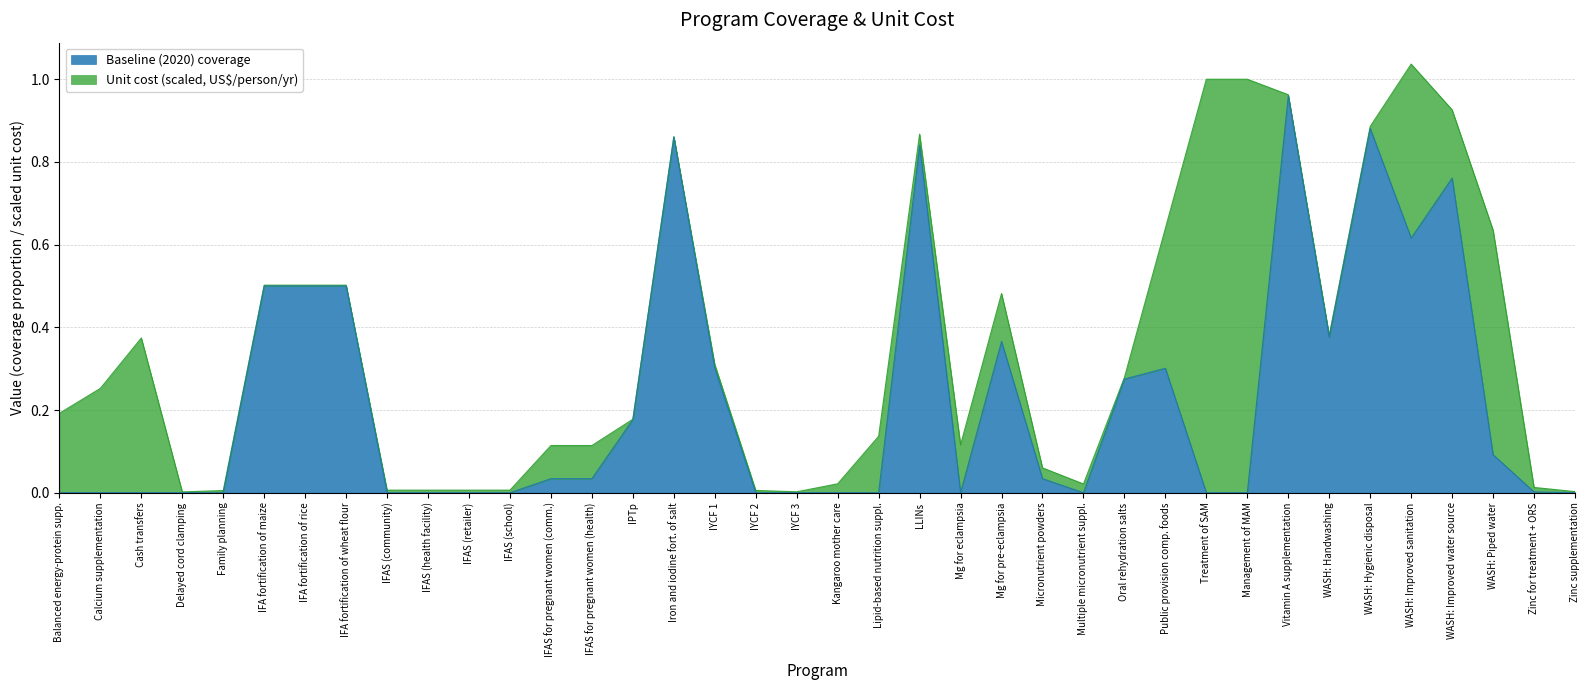

The Baseline (2020) coverage series shows 0.2 at IFA fortification of maize. True or false?

False